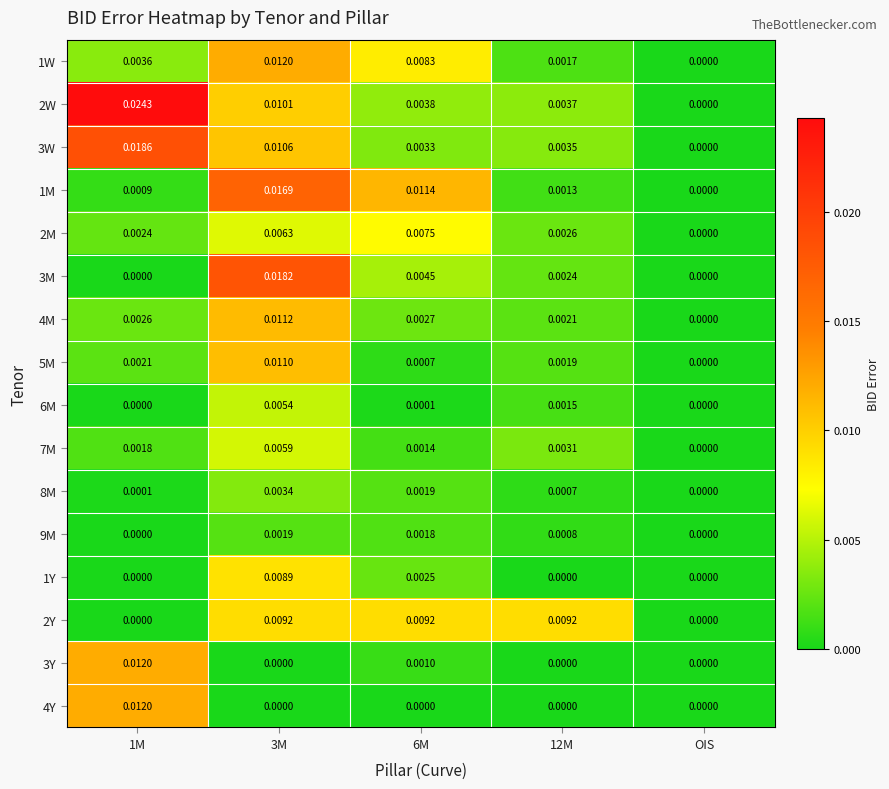

Is the value of 8M at 6M greater than the value of 7M at 1M?

Yes